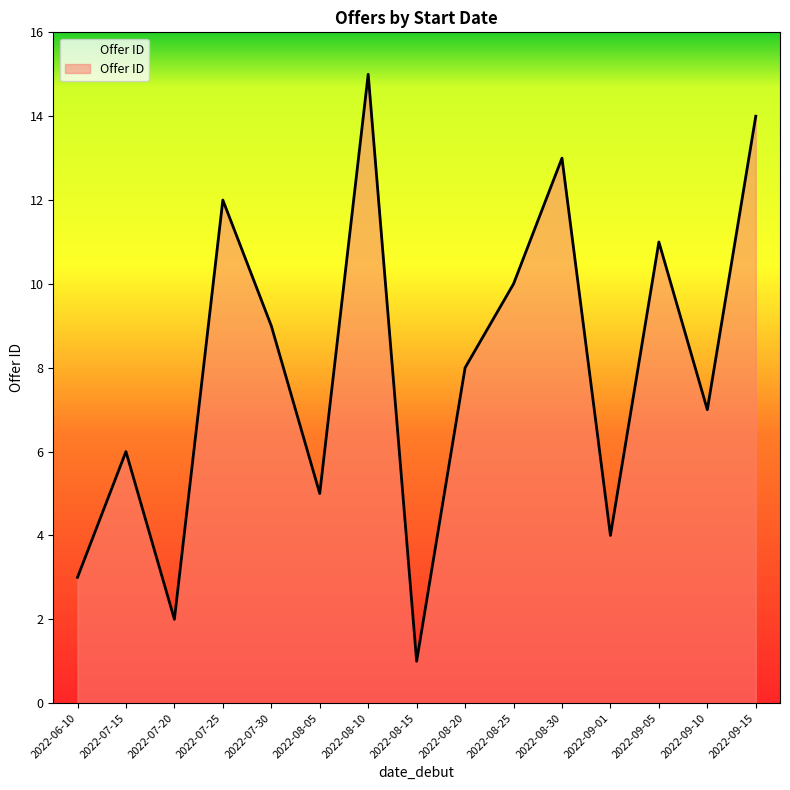

What is the sum of the values at 2022-08-30 and 2022-07-30?

22